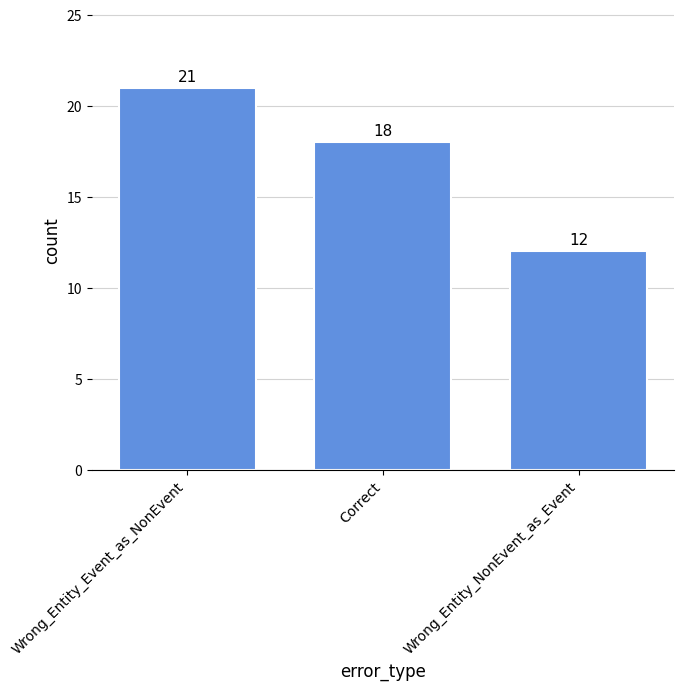

What is the change in value from Correct to Wrong_Entity_NonEvent_as_Event?

-6